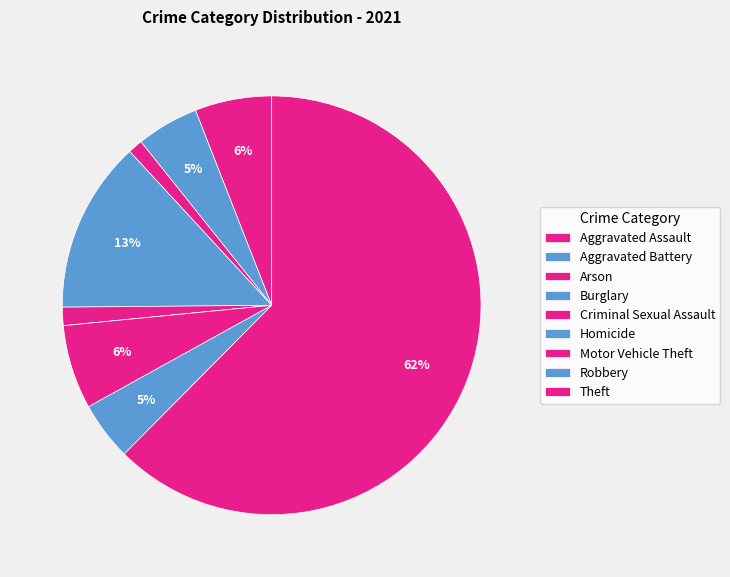

To the nearest percent, what is the difference between the Aggravated Battery and Theft slice percentages?

58%